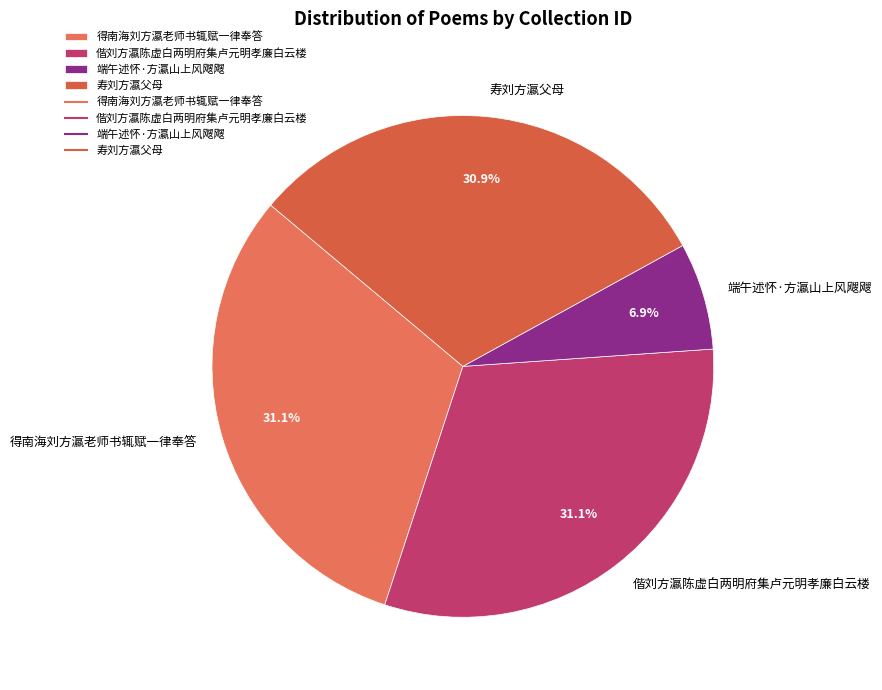

Does 寿刘方瀛父母 account for over 50% of the chart?

No